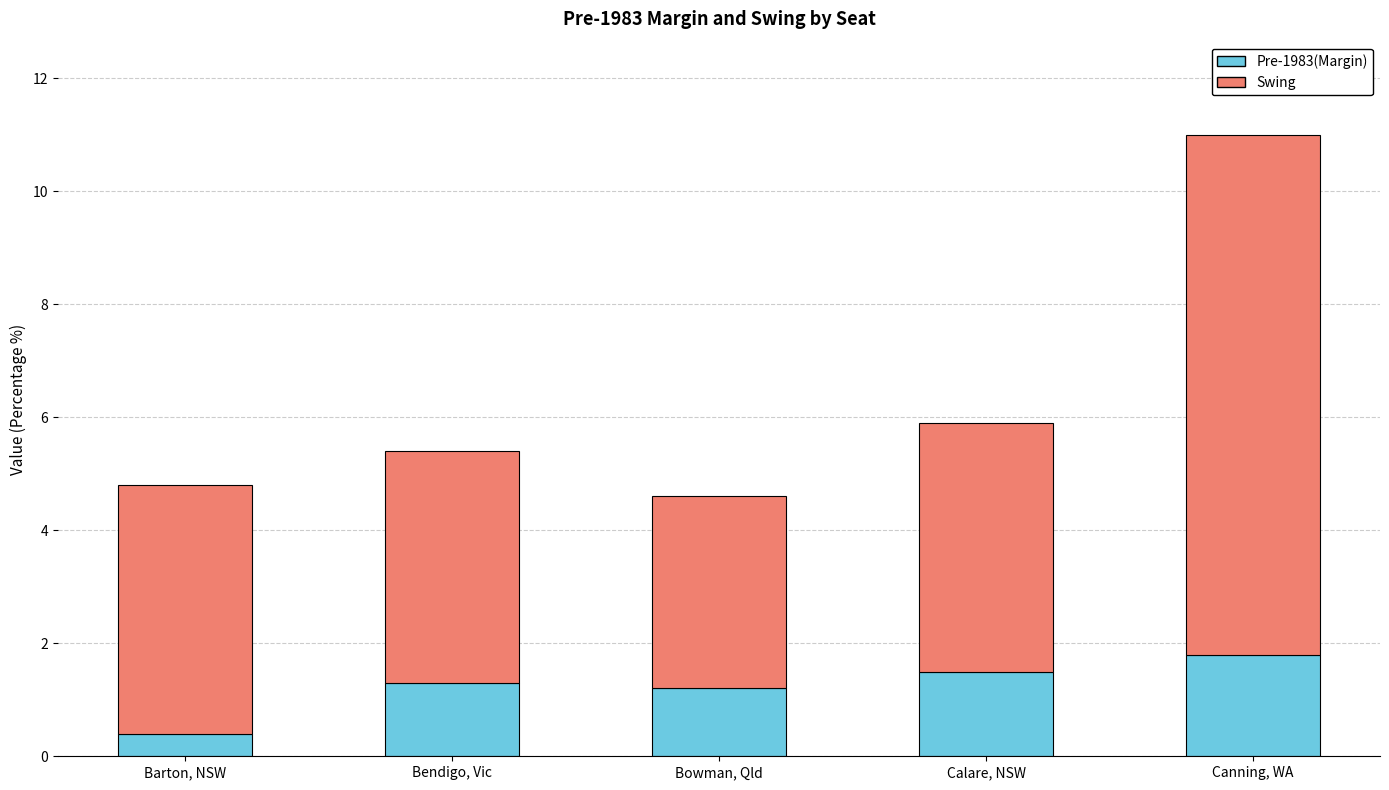

List the labels in order of Pre-1983(Margin) value, smallest first.

Barton, NSW, Bowman, Qld, Bendigo, Vic, Calare, NSW, Canning, WA